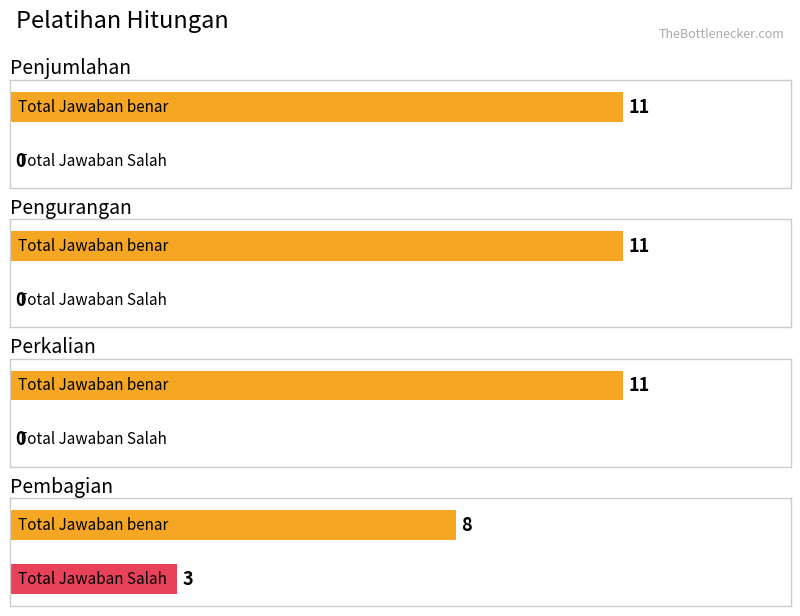

At which label is Total Jawaban benar closest to 9?

Pembagian